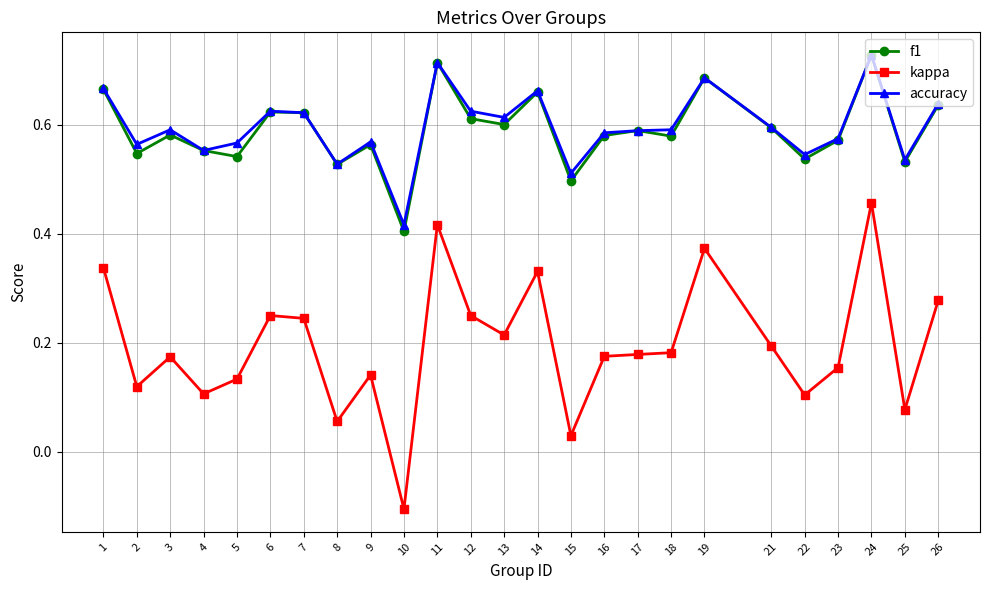

At which category does kappa reach its first local valley?

2